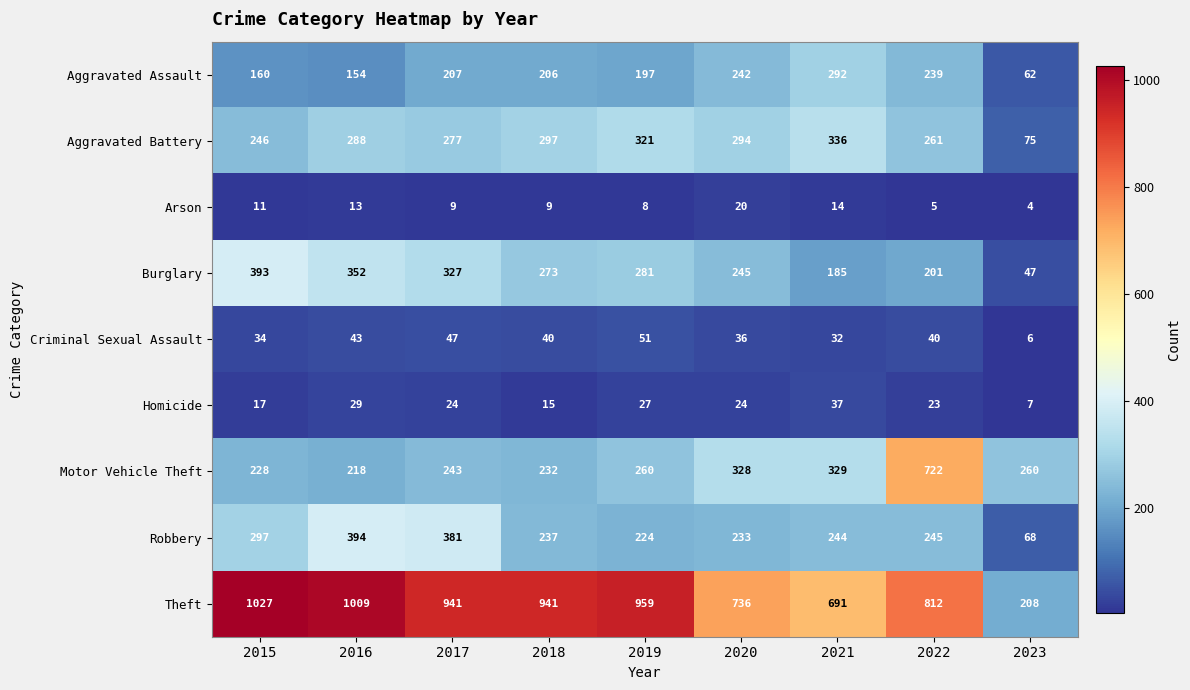

Which series has the largest range (max minus min)?

Theft